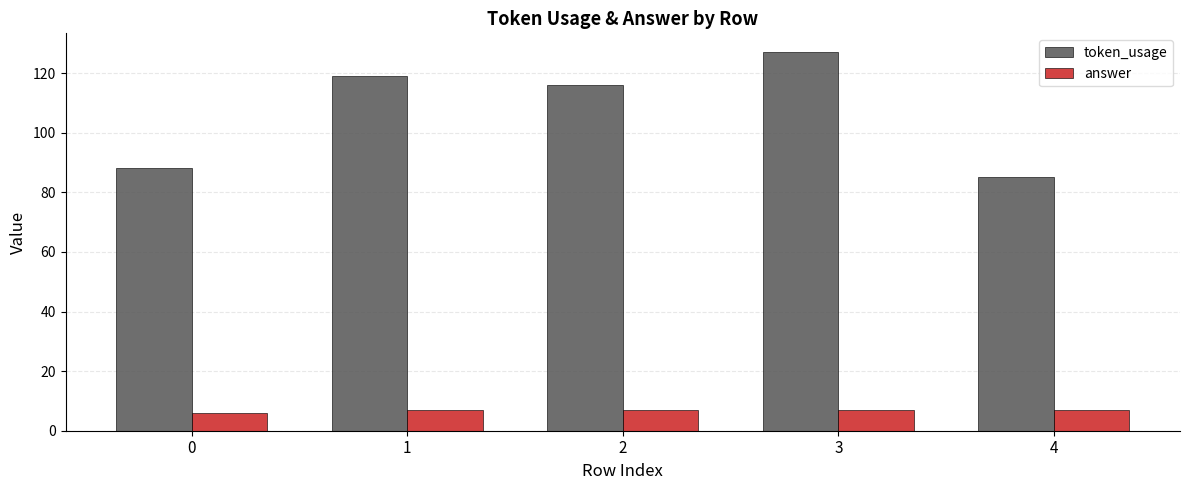

Are the bars horizontal?

No